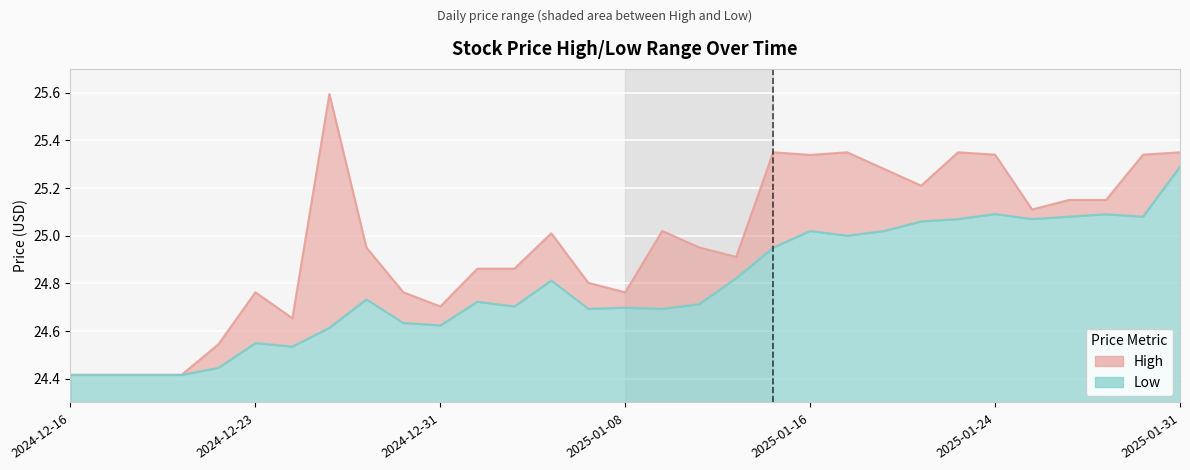

True or false: High and Low cross at least once.

False